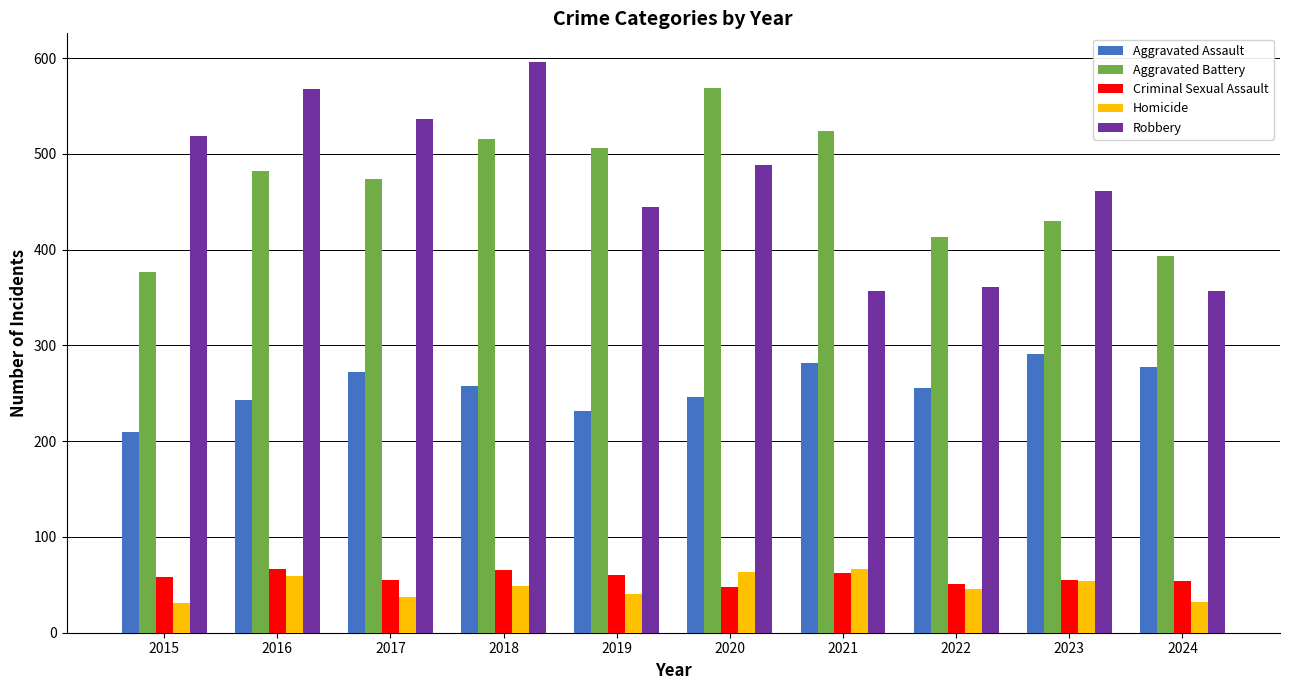

Is the value of Criminal Sexual Assault at 2023 greater than the value of Robbery at 2021?

No